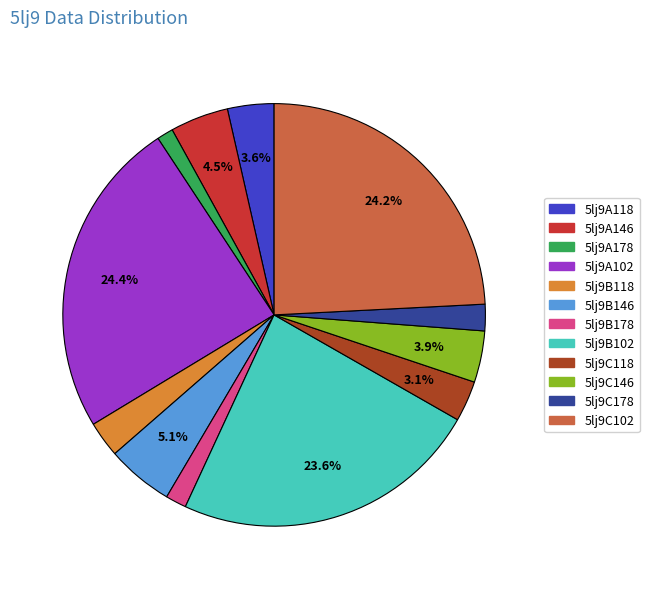

Do 5lj9C118 and 5lj9A102 together represent more than half of the pie?

No